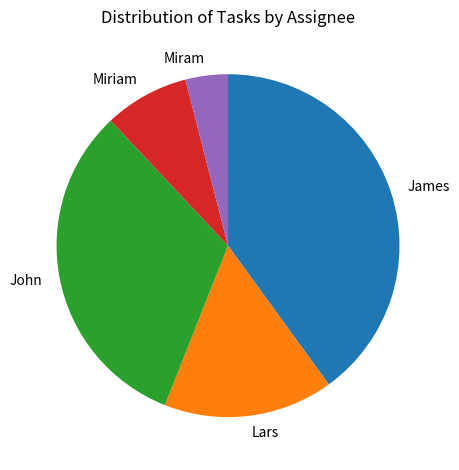

Count the number of slices in the pie.

5